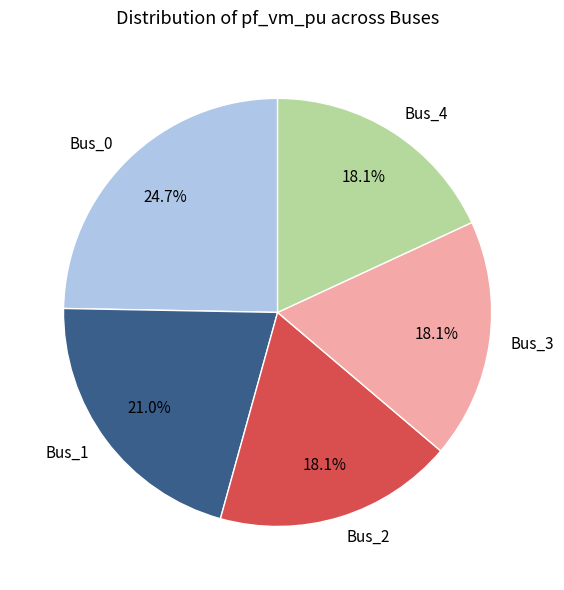

Between Bus_1 and Bus_3, which is larger?

Bus_1